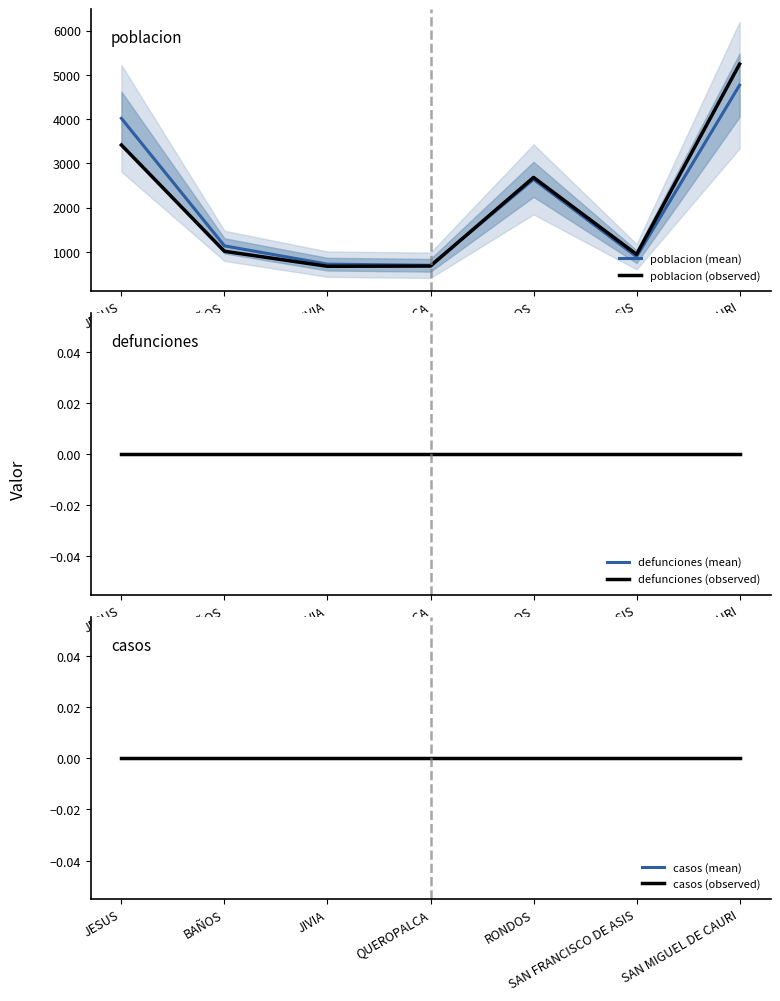

At which category is the sum across all series the highest?

SAN MIGUEL DE CAURI